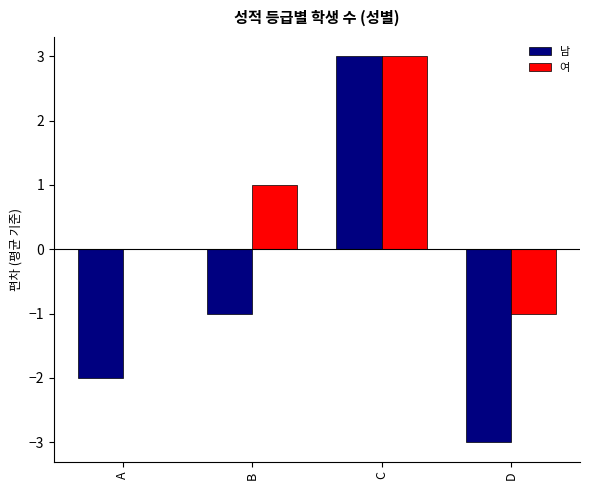

Is it true that 여 equals -1 at D?

True